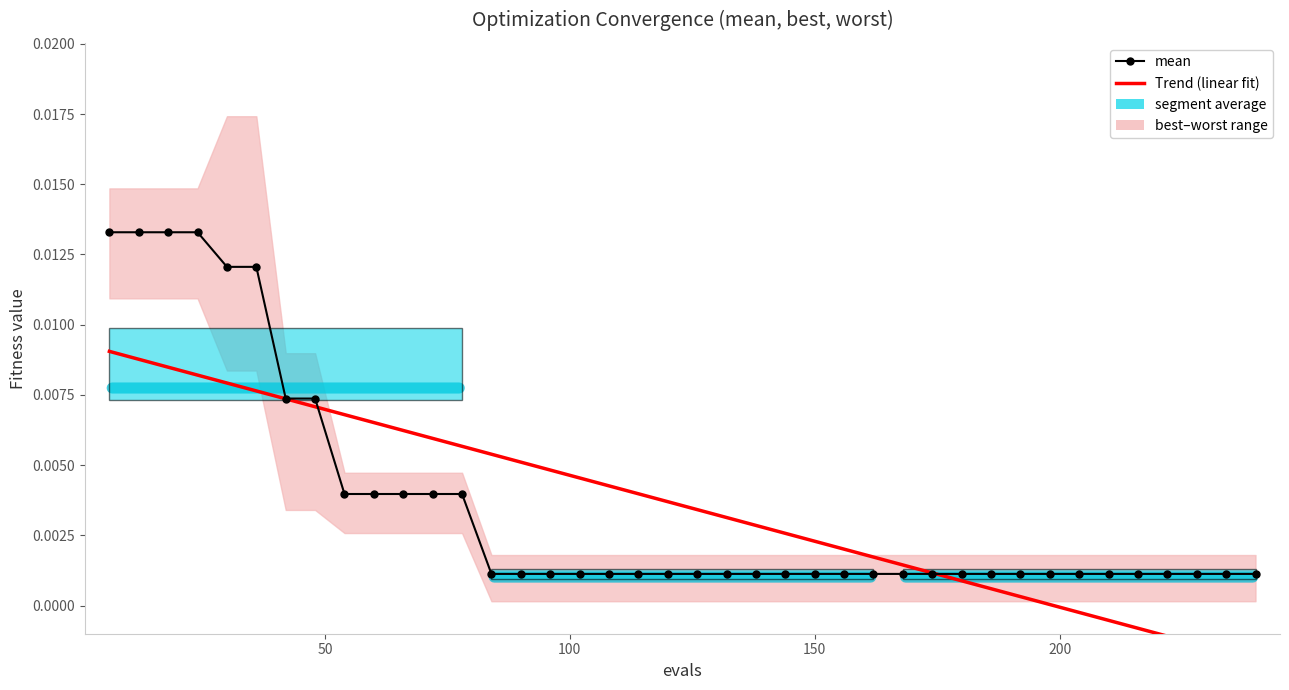

List the series in order of their peak value, lowest first.

Trend (linear fit), mean